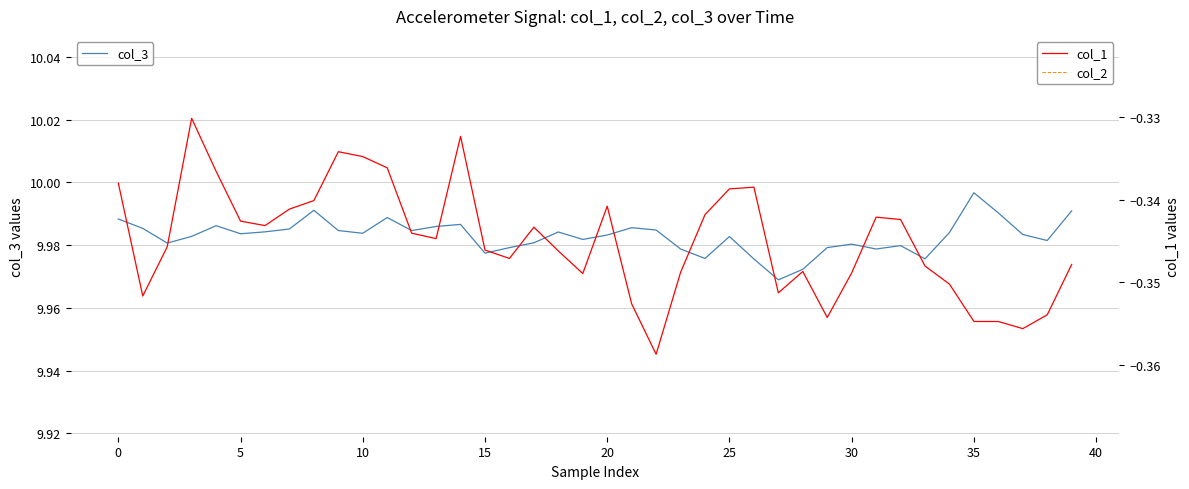

Count the number of categories in the chart.

40